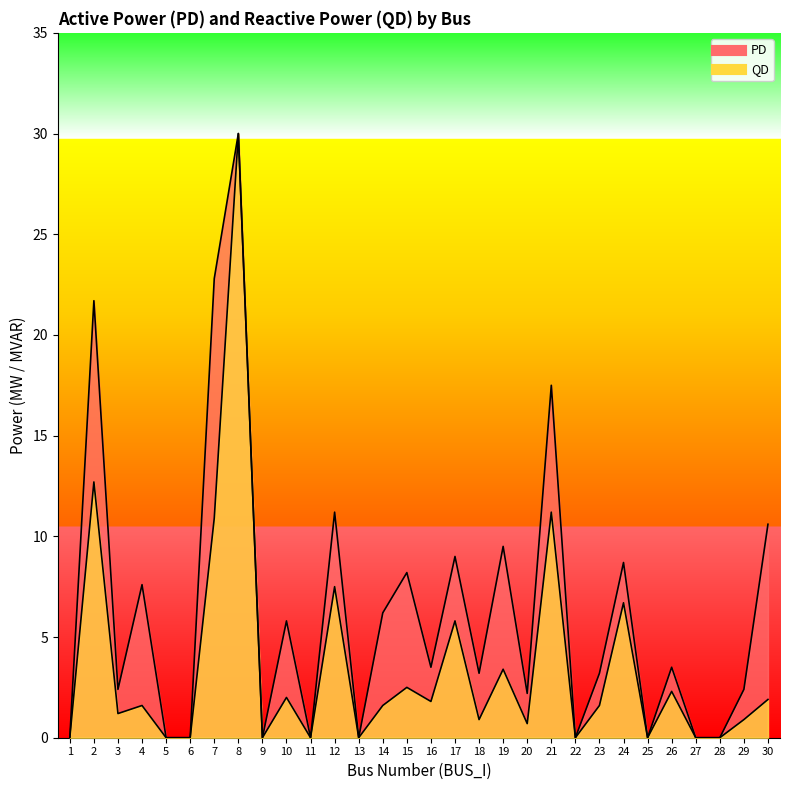

What is the value of the QD point at the 15th from the left?

2.5